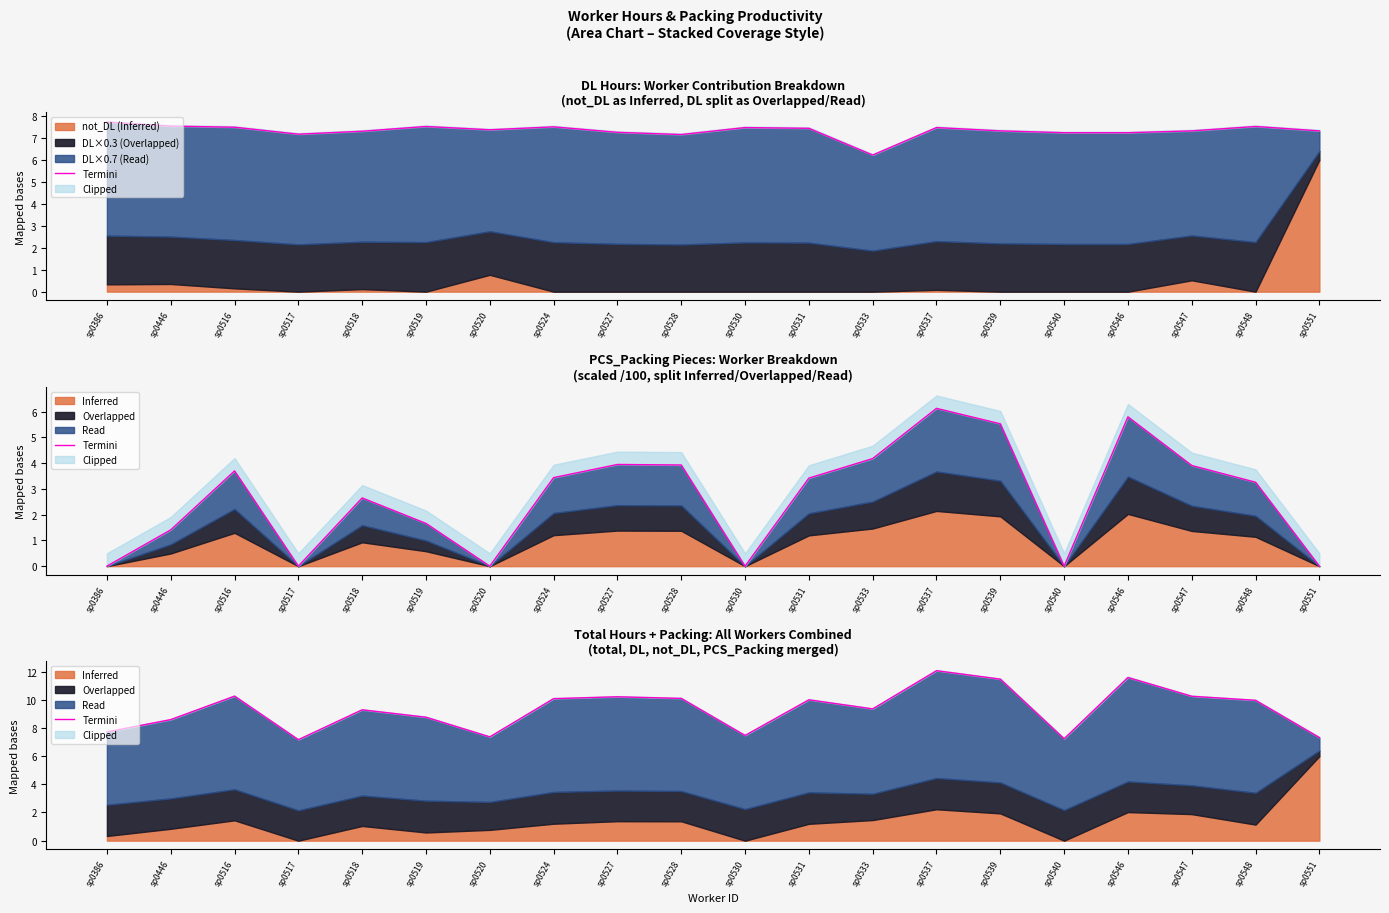

Reading right to left, list all the values displayed in this chart.

7.3	10.0	10.2	11.6	7.2	11.5	12.1	9.4	10.0	7.5	10.1	10.2	10.1	7.4	8.8	9.3	7.2	10.3	8.6	7.7